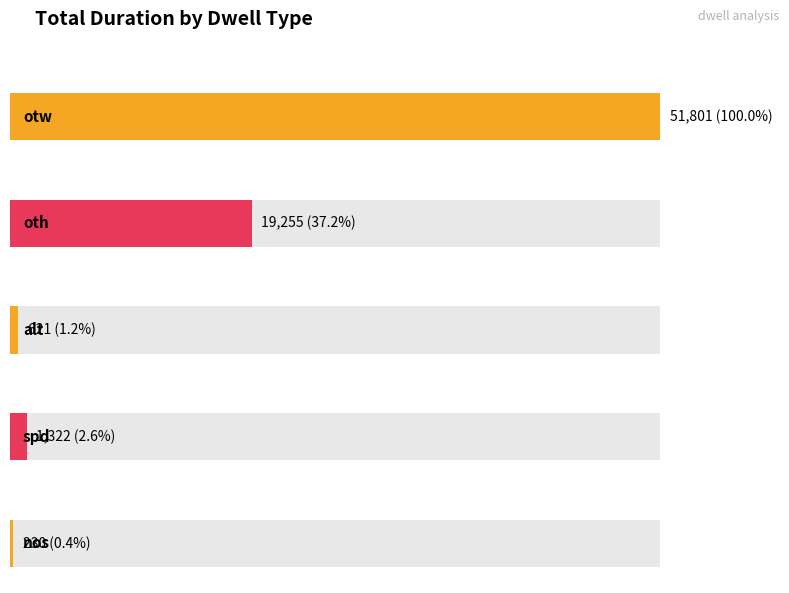

What is the change in value from oth to spd?

-17933